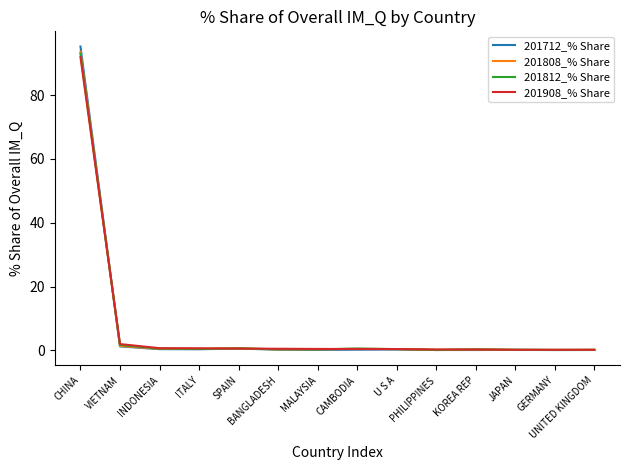

Which series has the widest spread of values?

201712_% Share